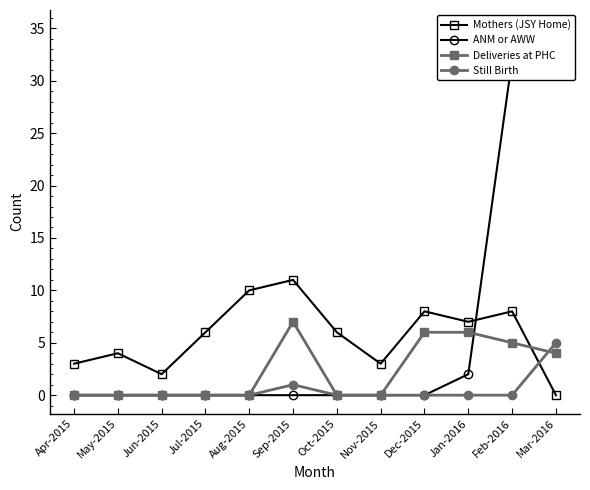

What is the total value across all series at Feb-2016?

45